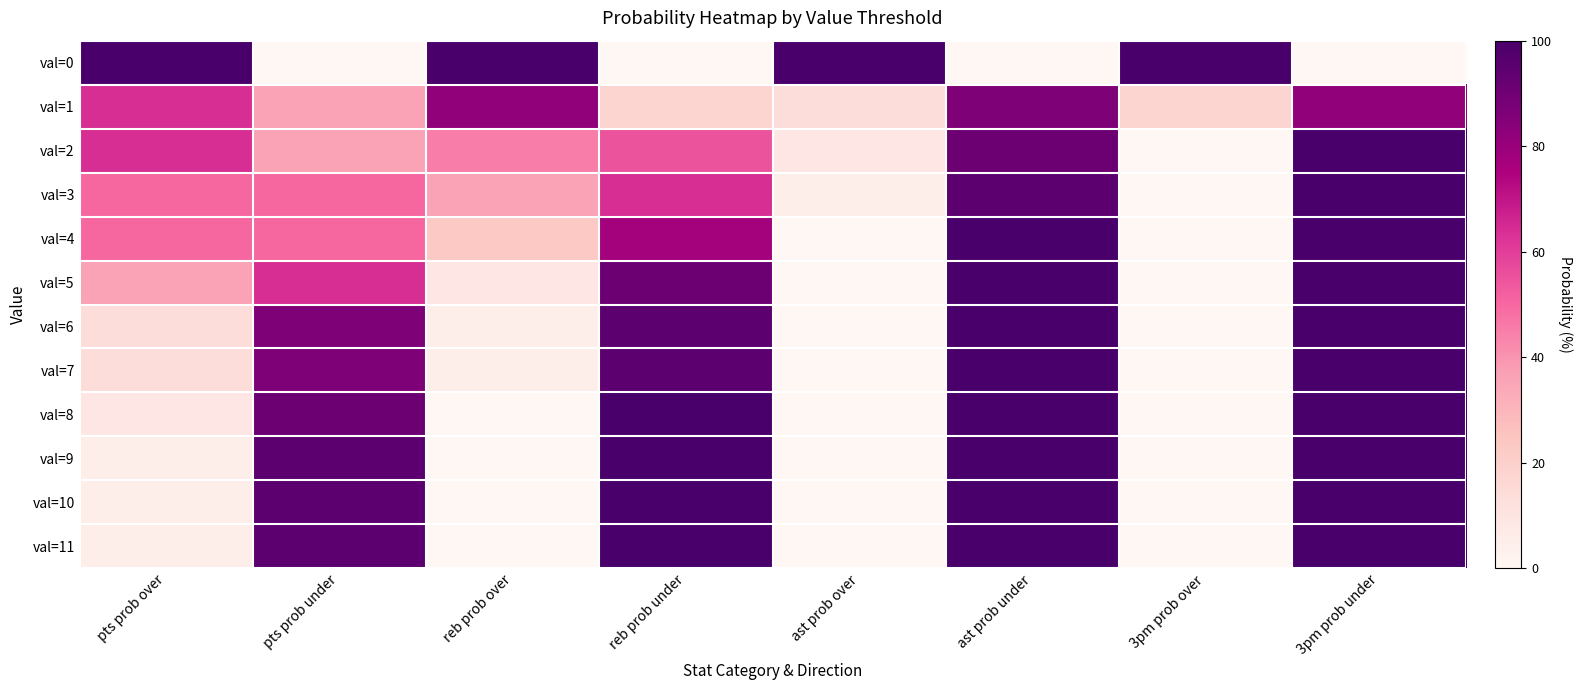

Rank the series by their maximum value, from lowest to highest.

val=1, val=0, val=2, val=3, val=4, val=5, val=6, val=7, val=8, val=9, val=10, val=11